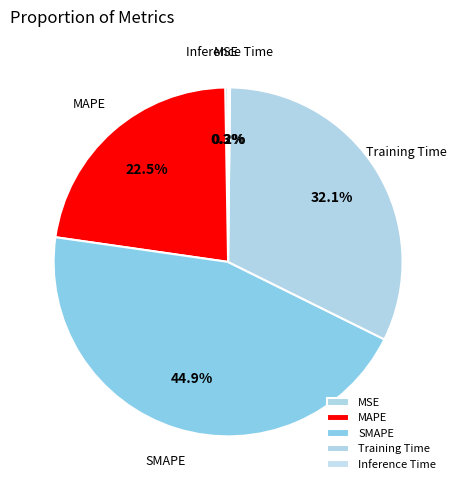

To the nearest percent, what is the difference between the largest and smallest slice percentages?

45%